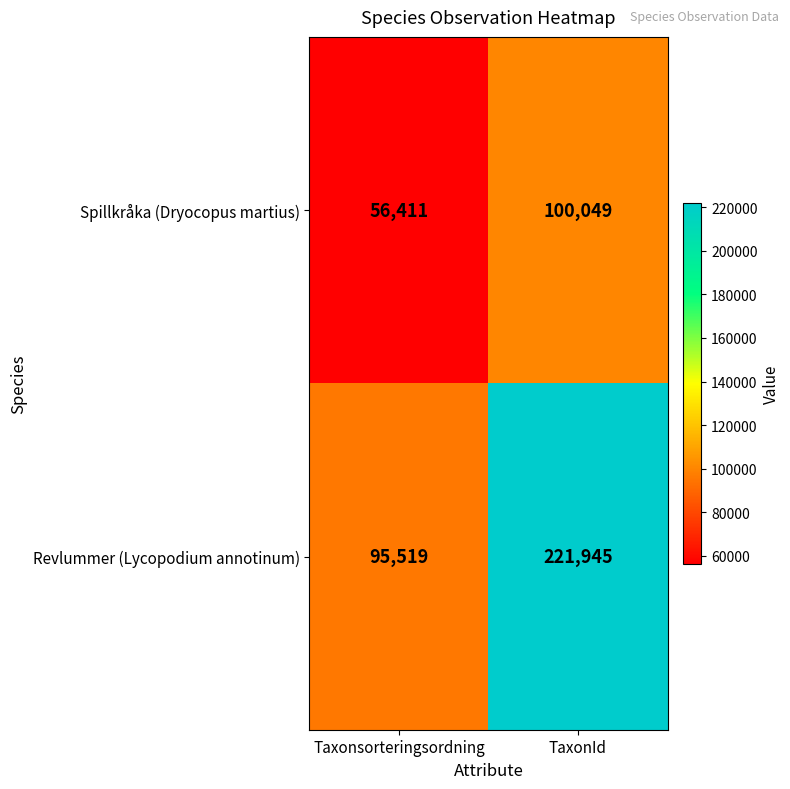

Between Taxonsorteringsordning and TaxonId, which series saw the biggest shift?

Revlummer (Lycopodium annotinum)